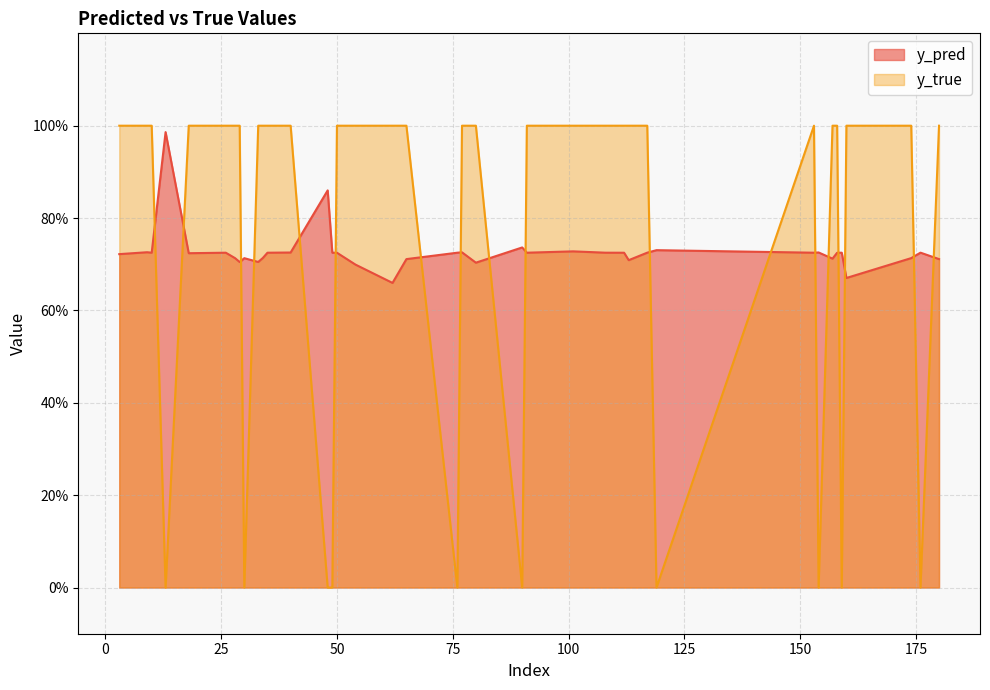

Is it true that y_true equals 1.0 at 180?

True